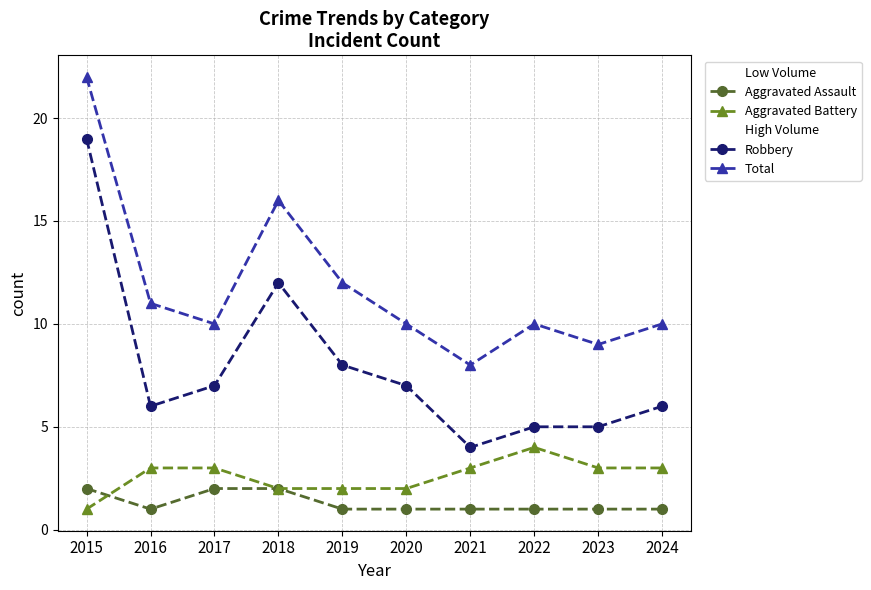

Is this an area chart (filled region under the line)?

No